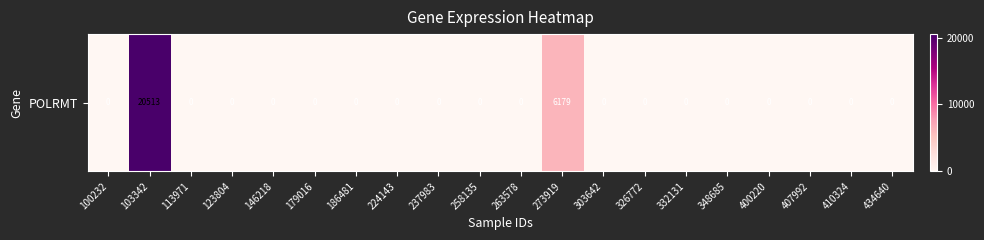

Rank the categories by value from lowest to highest.

100232, 113971, 123804, 146218, 179016, 186481, 224143, 237983, 258135, 263578, 303642, 326772, 332131, 348685, 400220, 407992, 410324, 434640, 273919, 103342